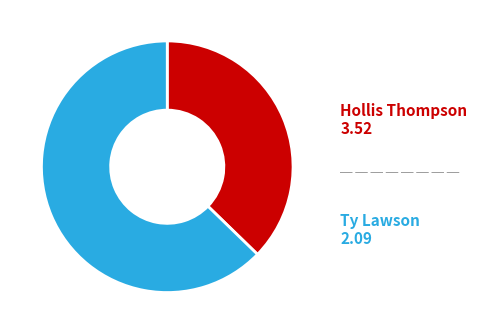

Which slice is the largest?

Hollis Thompson